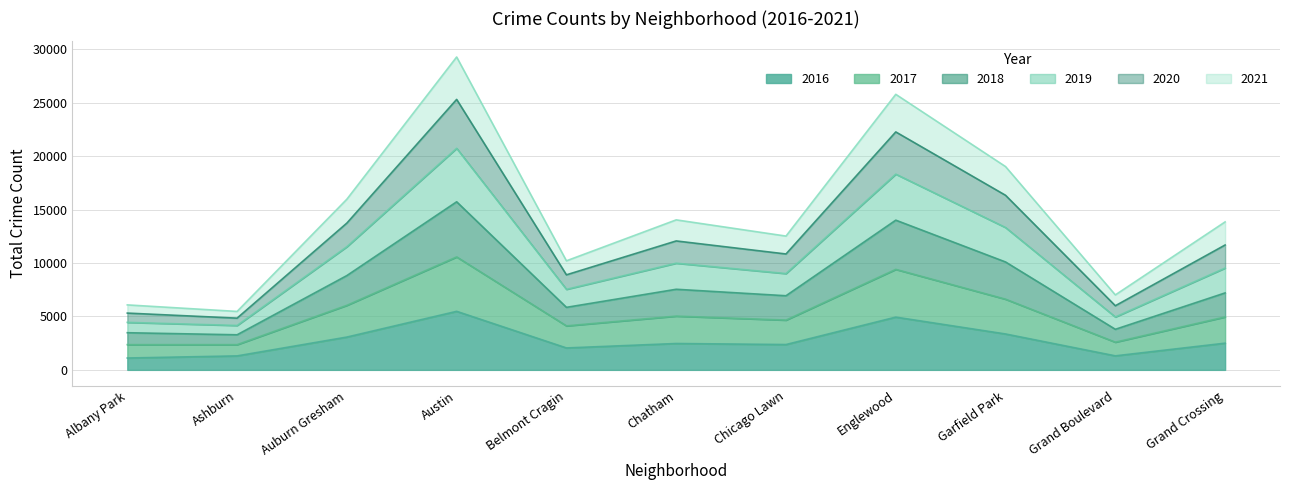

True or false: 2016 has a value of 2372 at Chicago Lawn.

True